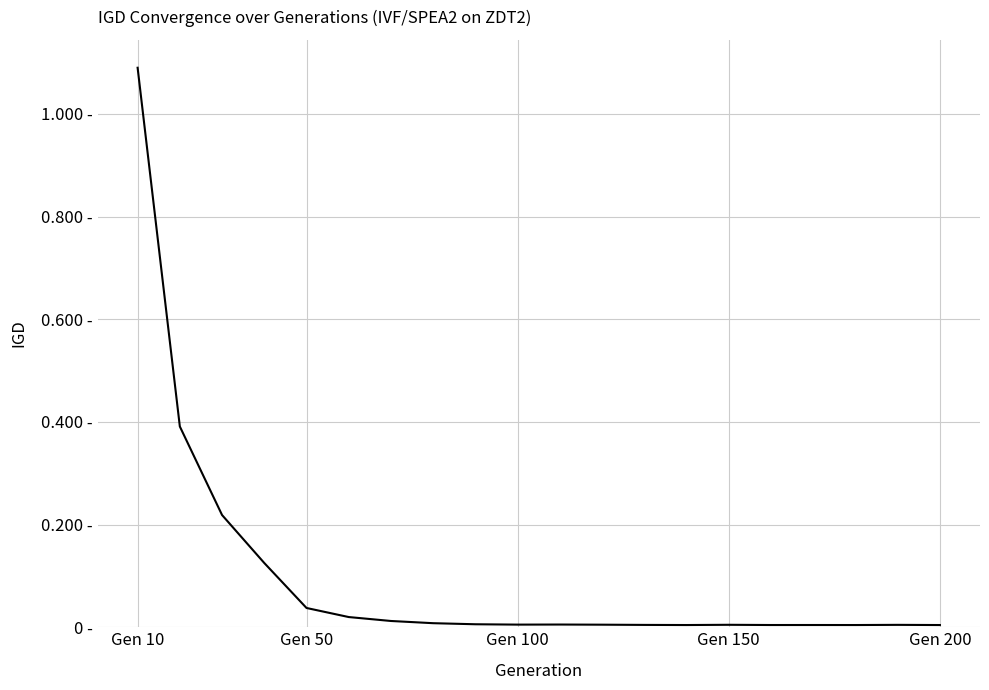

Does the chart display data point markers on the line(s)?

No